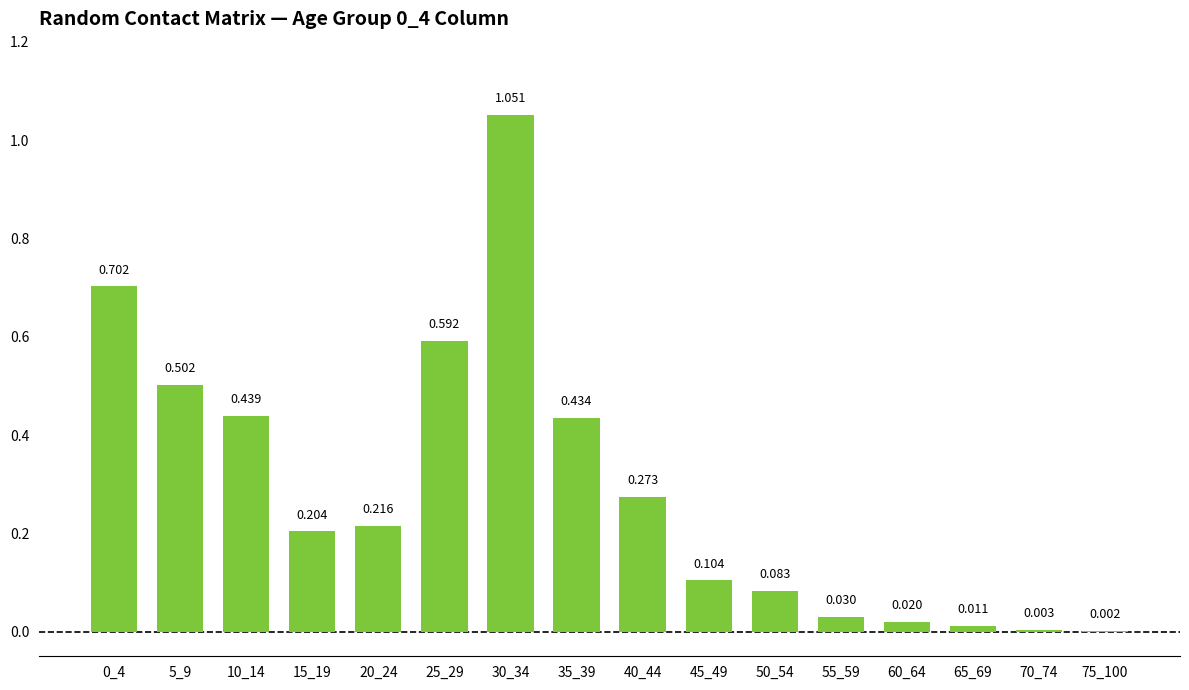

Where is the data nearest to the value 0?

75_100